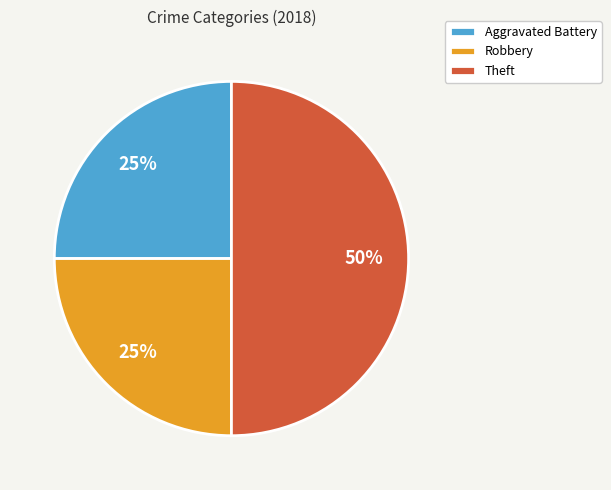

To the nearest percent, what is the difference between the Theft and Robbery slice percentages?

25%